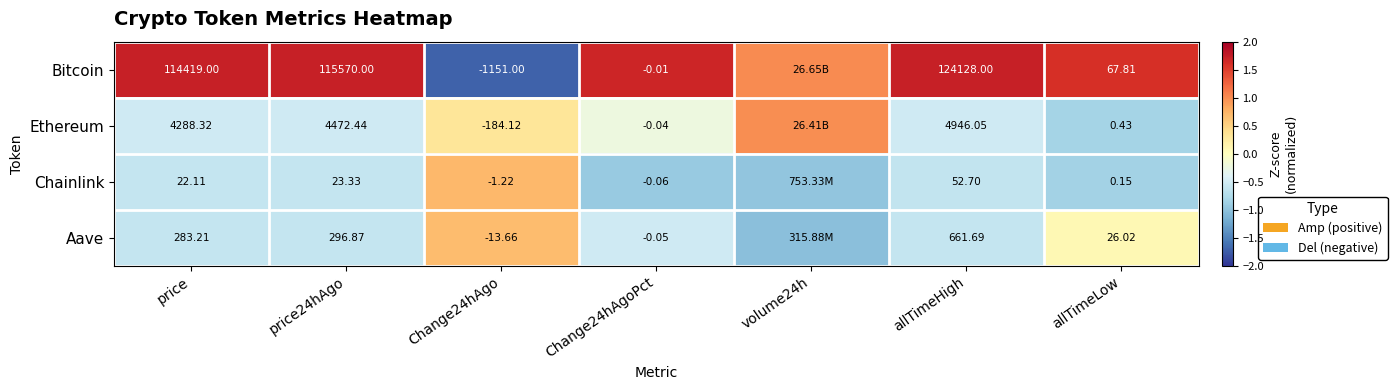

What is the spread (max minus min) of values at price24hAgo?

115546.7